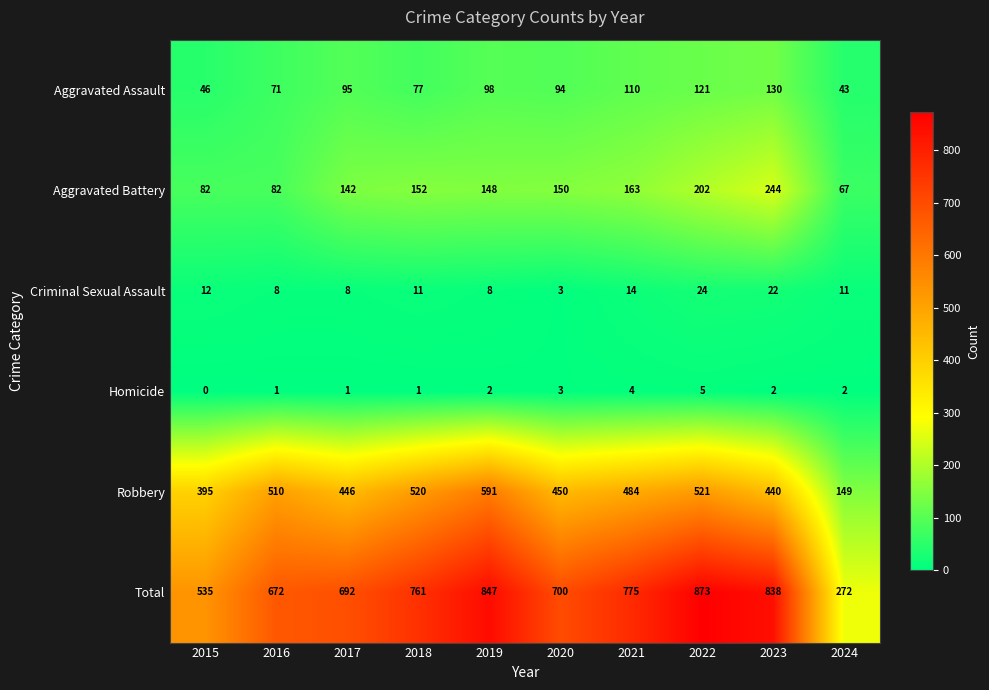

What is the sum of the Homicide values at 2018 and 2020?

4